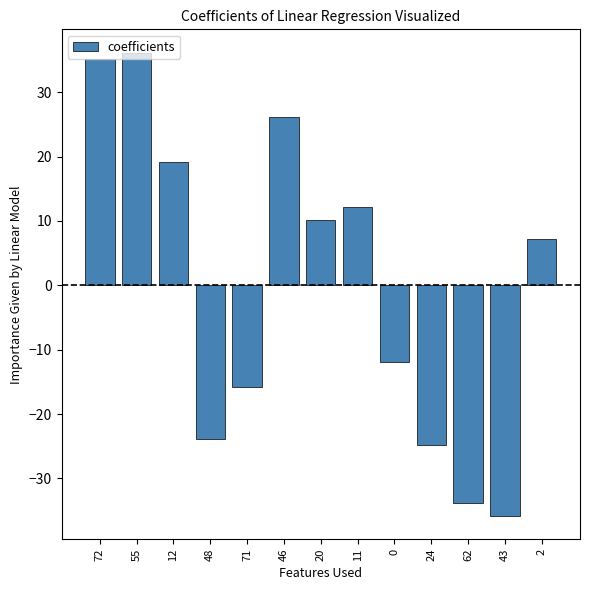

What is the label of the 7th bar from the right?

20